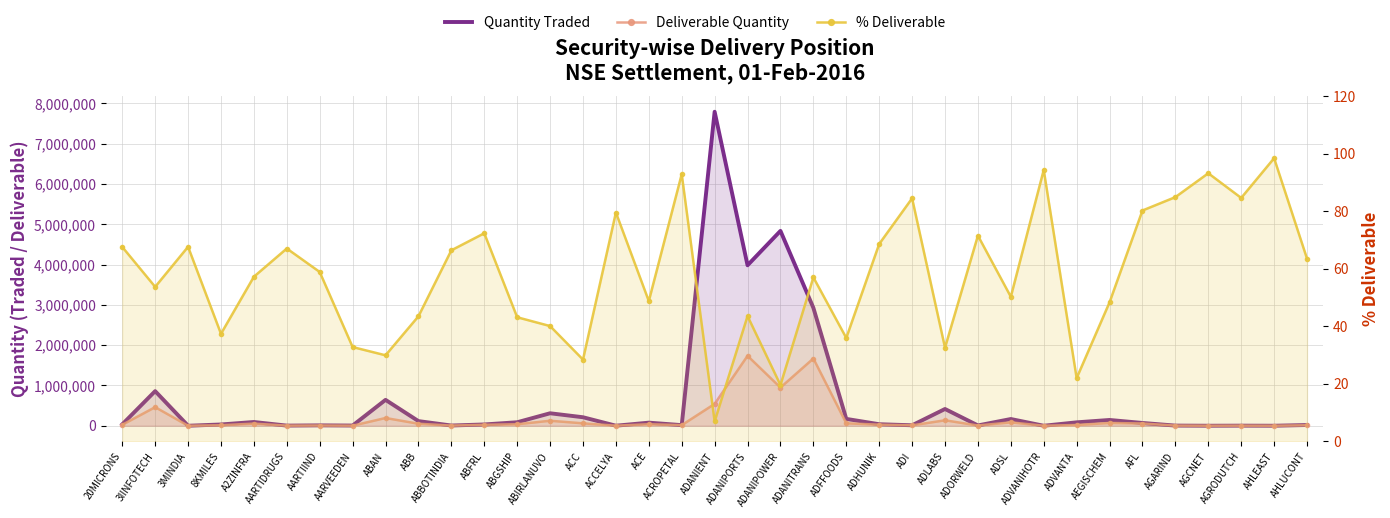

List the labels in order of Quantity Traded value, largest first.

ADANIENT, ADANIPOWER, ADANIPORTS, ADANITRANS, 3IINFOTECH, ABAN, ADLABS, ABIRLANUVO, ACC, ADFFOODS, ADSL, AEGISCHEM, ABB, A2ZINFRA, ABGSHIP, ADVANTA, ACE, AFL, ADHUNIK, 20MICRONS, ABFRL, 8KMILES, AHLUCONT, ACROPETAL, ADI, AARTIIND, ADORWELD, ABBOTINDIA, AARVEEDEN, AGARIND, AARTIDRUGS, AGRODUTCH, ACCELYA, AGCNET, AHLEAST, 3MINDIA, ADVANIHOTR